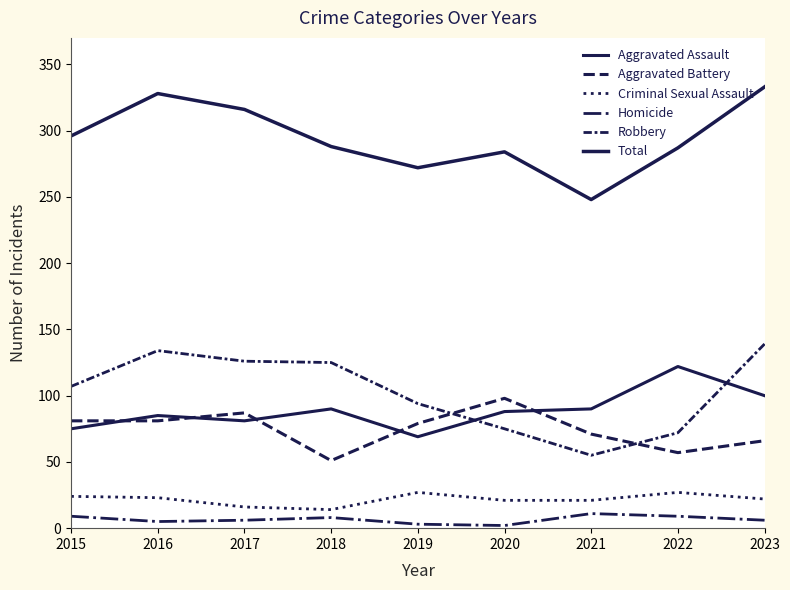

What is the maximum value shown in the chart?

333